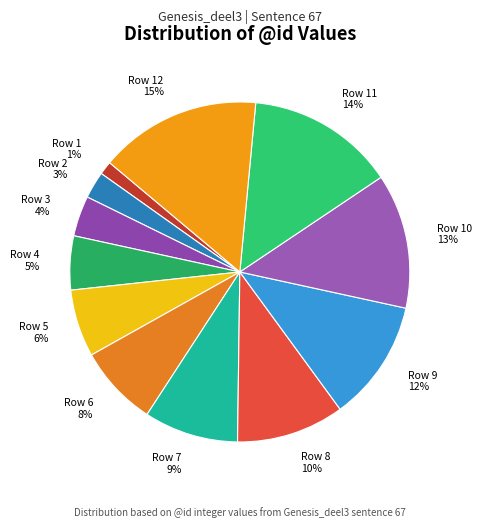

What percentage is the Row 4 slice, to the nearest percent?

5%